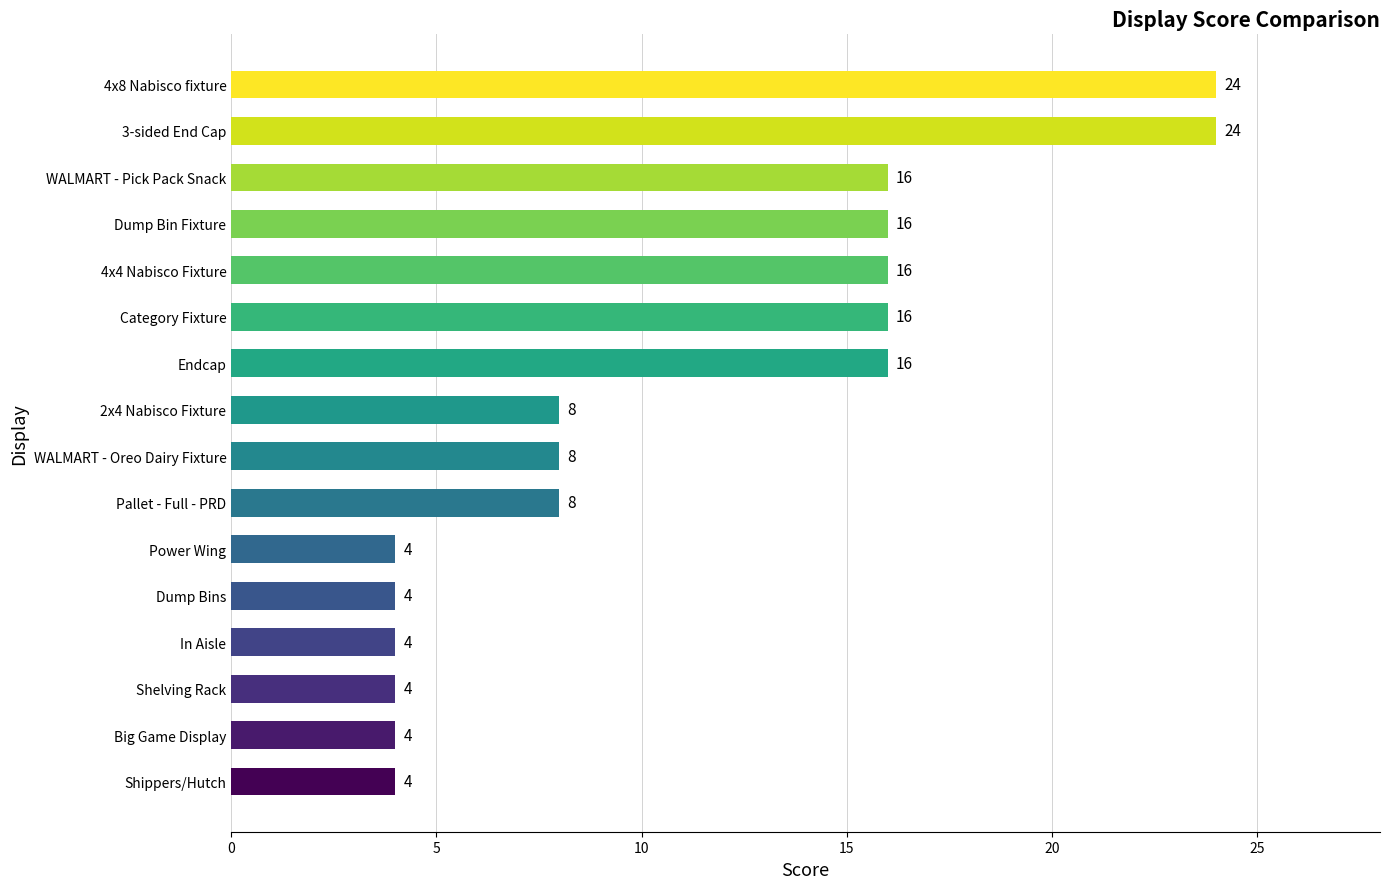

How many bars are there in total?

16